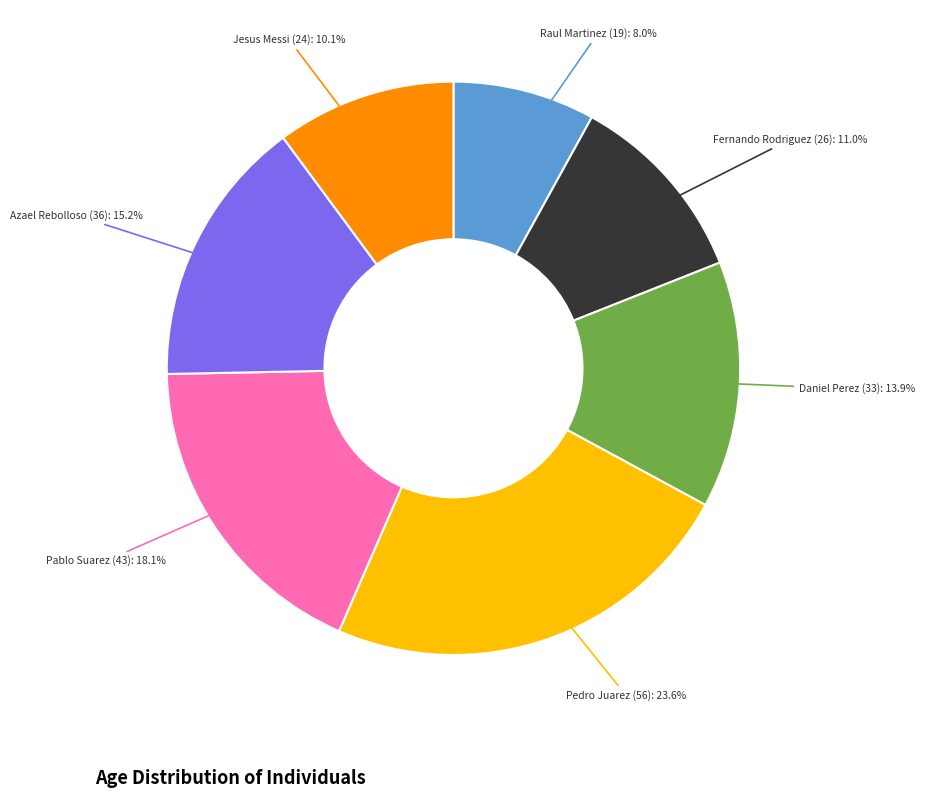

To the nearest percent, what percentage of the pie is Jesus Messi (24)?

10%